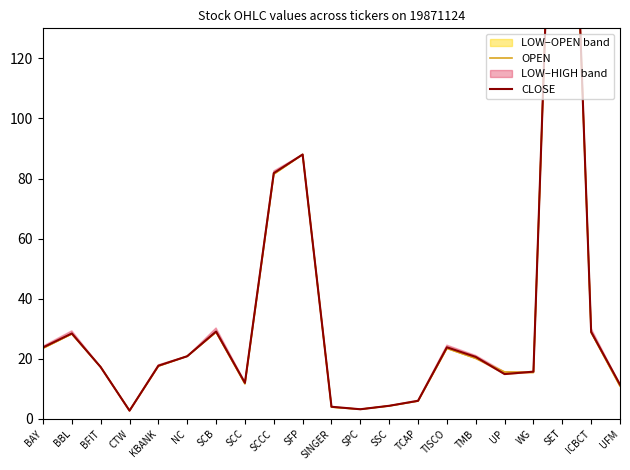

What is the difference between the second highest and second lowest values in the CLOSE series?

84.8